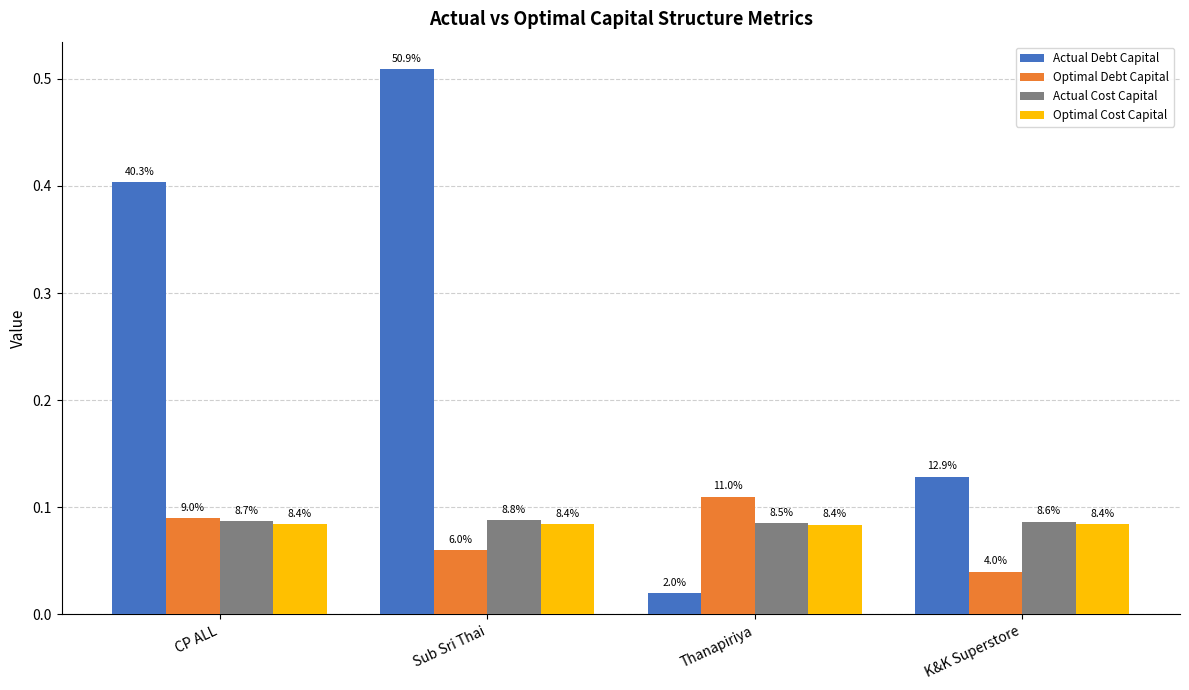

List the series in order of their peak value, highest first.

Actual Debt Capital, Optimal Debt Capital, Actual Cost Capital, Optimal Cost Capital